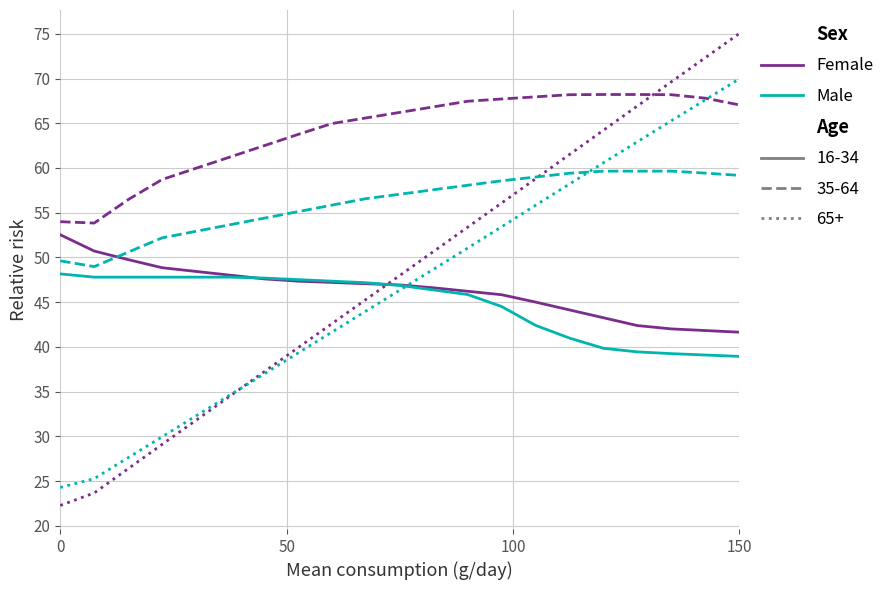

What is the minimum value shown in the chart?

22.3